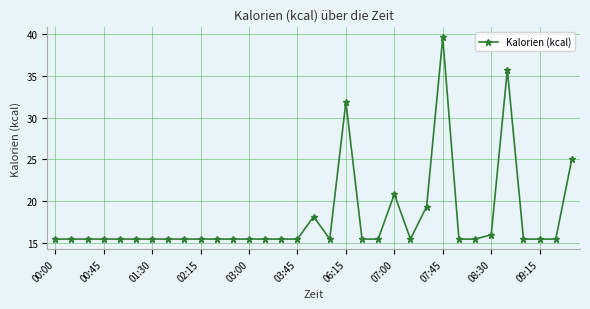

What is the smallest value displayed?

15.5